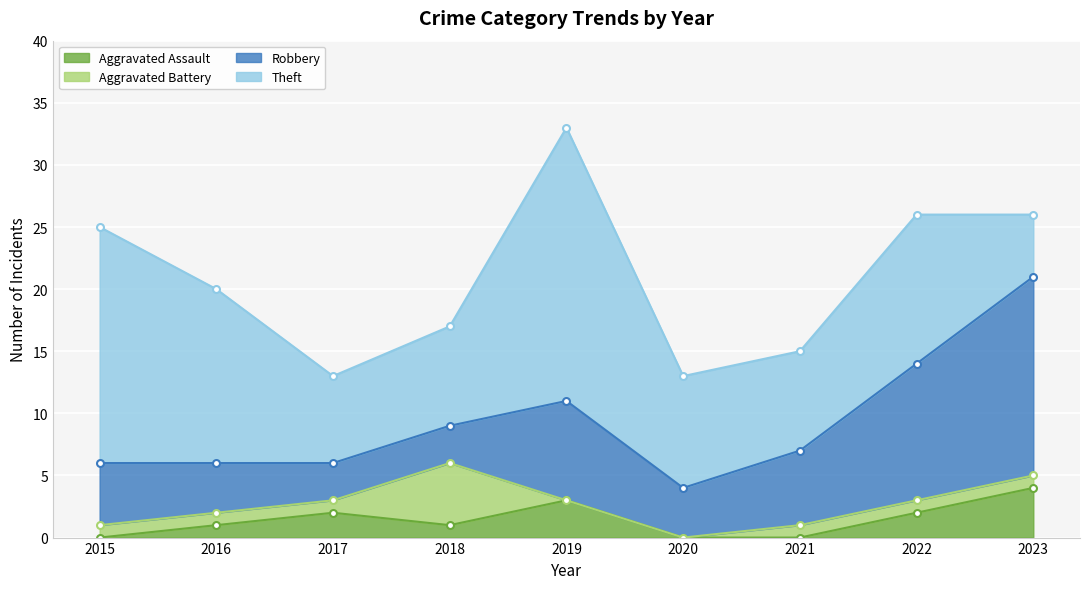

What value does the Theft series have at 2019?

22